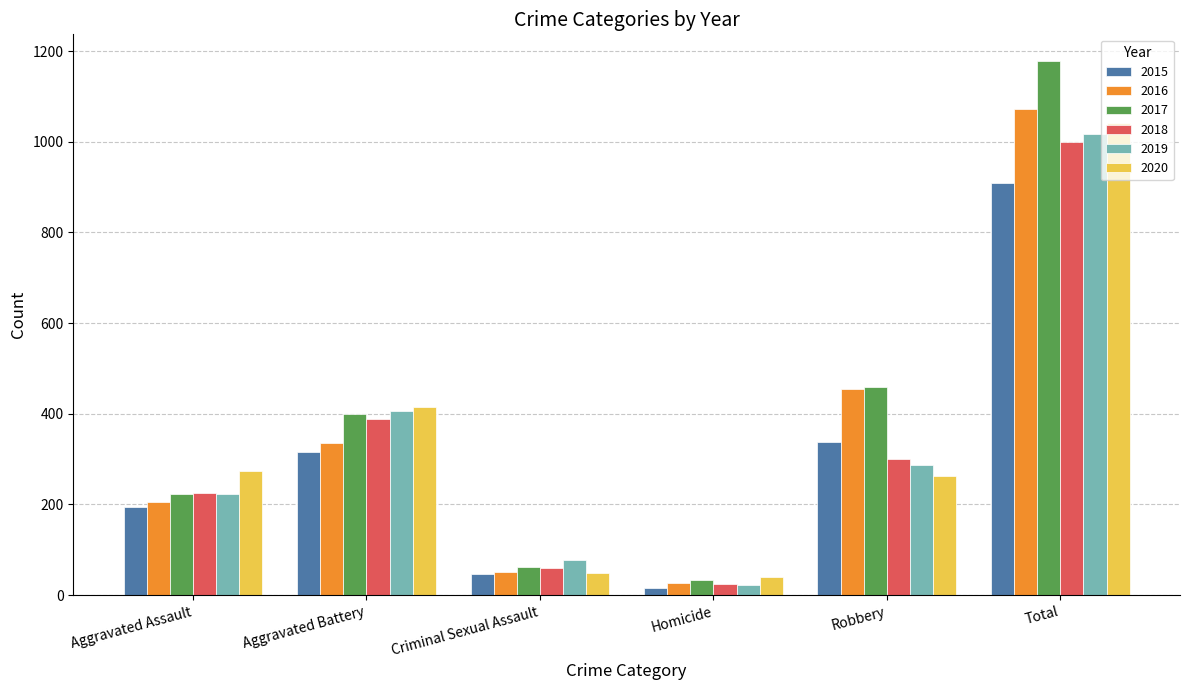

Does the chart contain any negative values?

No